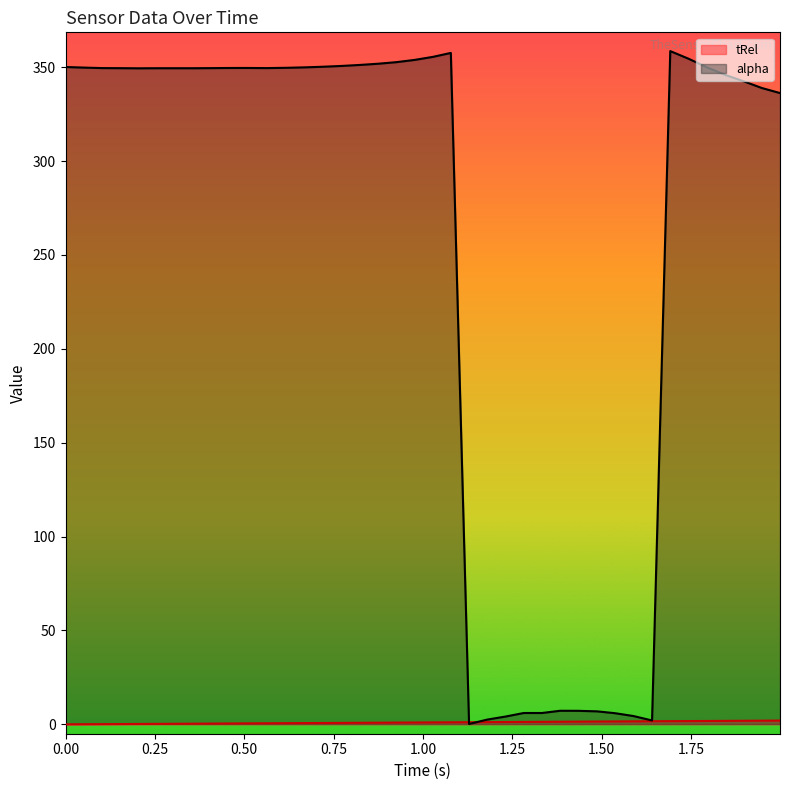

Which series has the largest total across all categories?

alpha